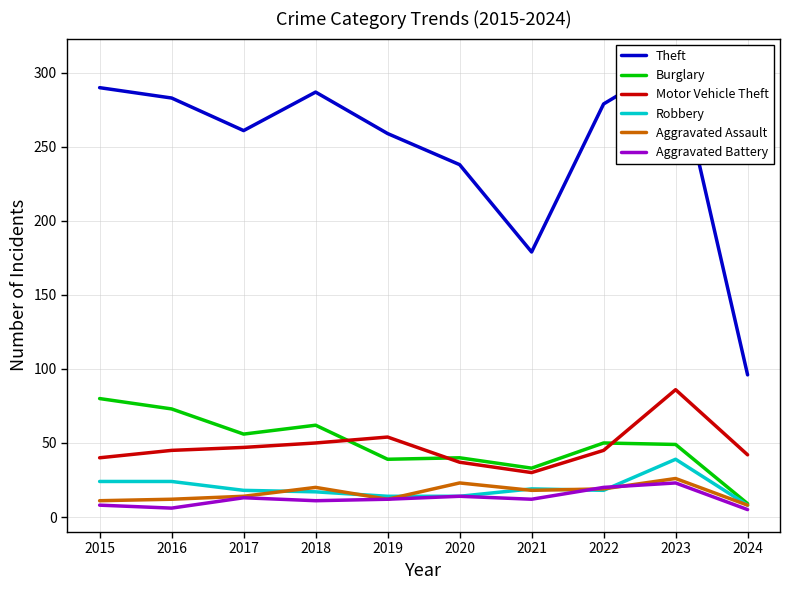

At which category does Theft reach its first local valley?

2017